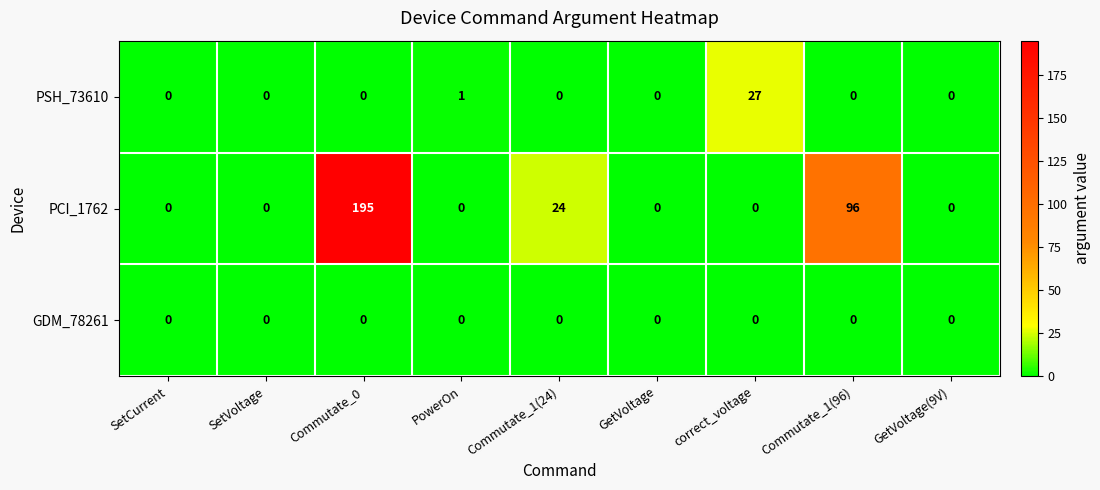

Which series changed the most between correct_voltage and Commutate_1(96)?

PCI_1762